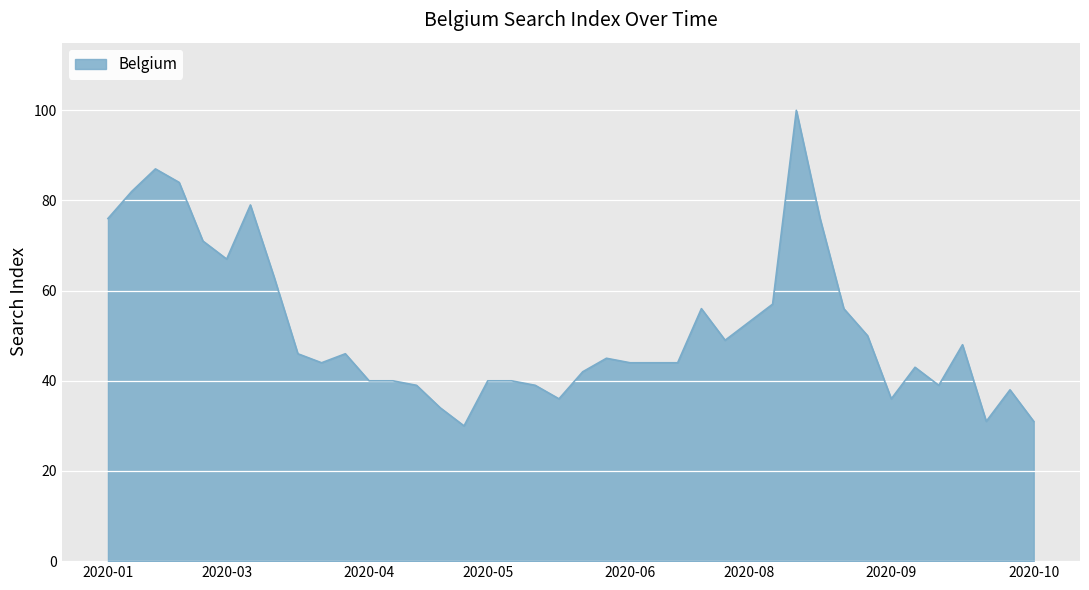

What is the greatest value displayed?

100